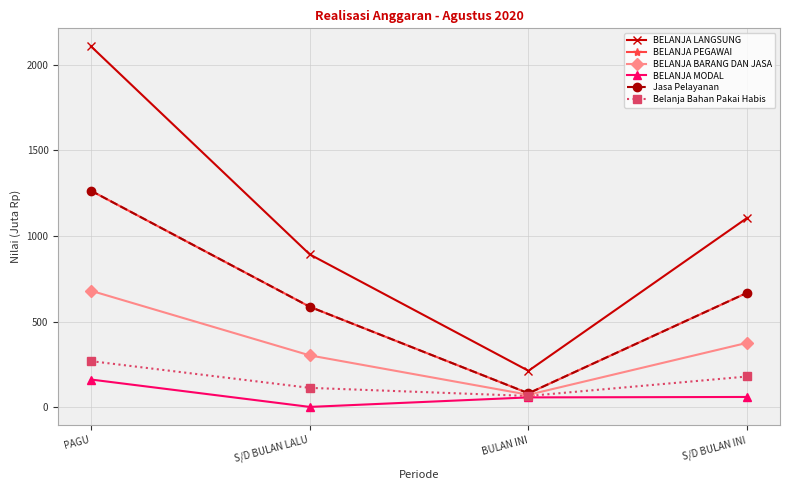

At which label does BELANJA BARANG DAN JASA reach its minimum?

BULAN INI